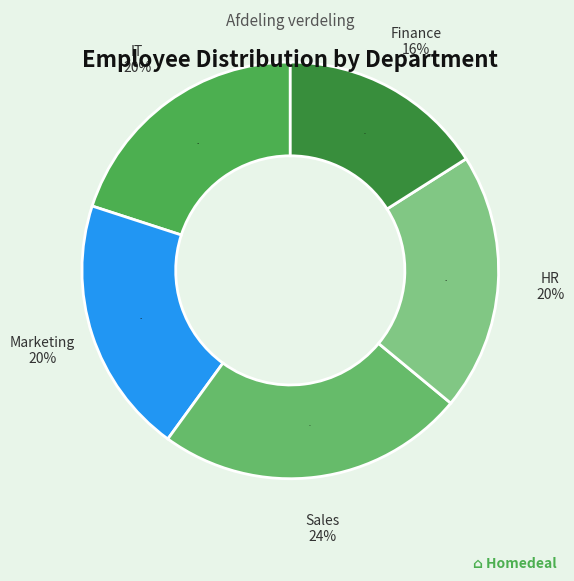

Does IT account for over 50% of the chart?

No